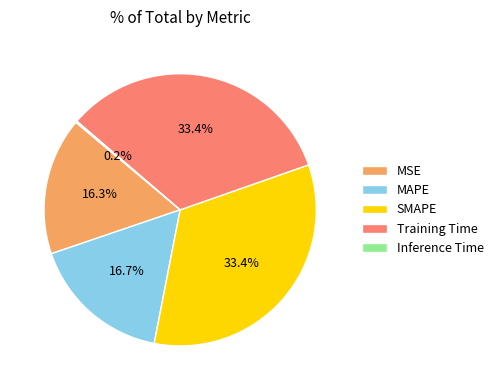

True or false: MAPE accounts for 4% of the total.

False